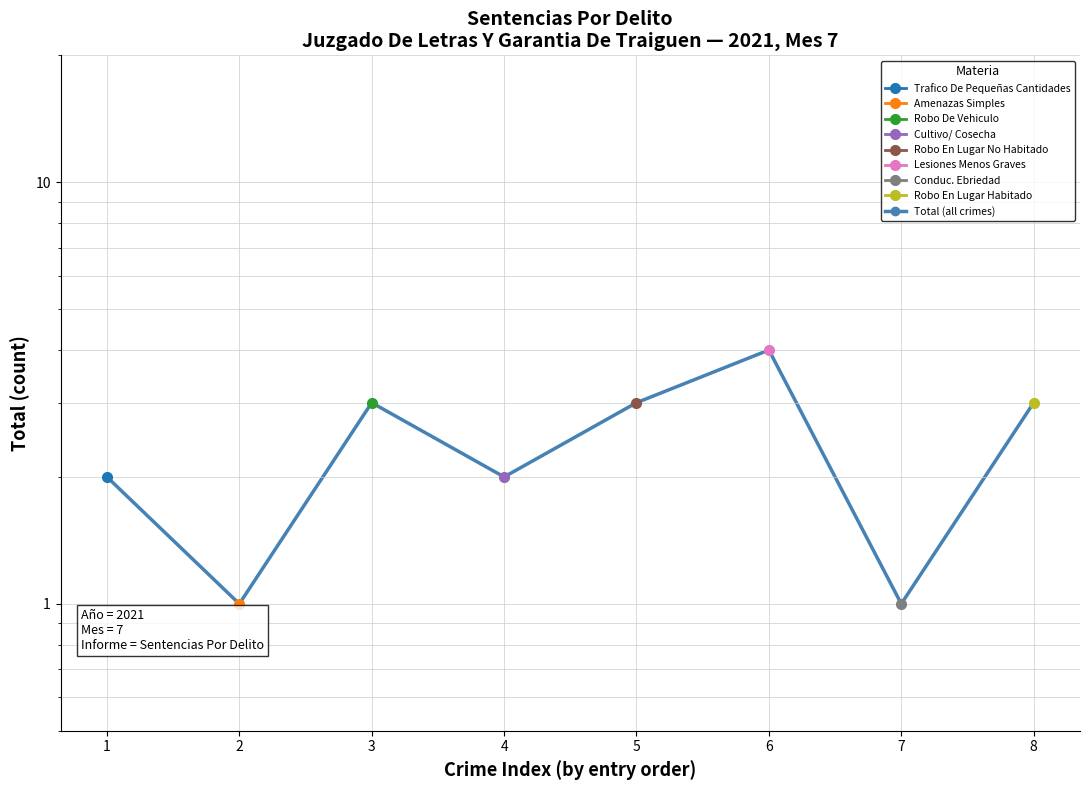

The chart shows a value of 4 at 6. True or false?

True